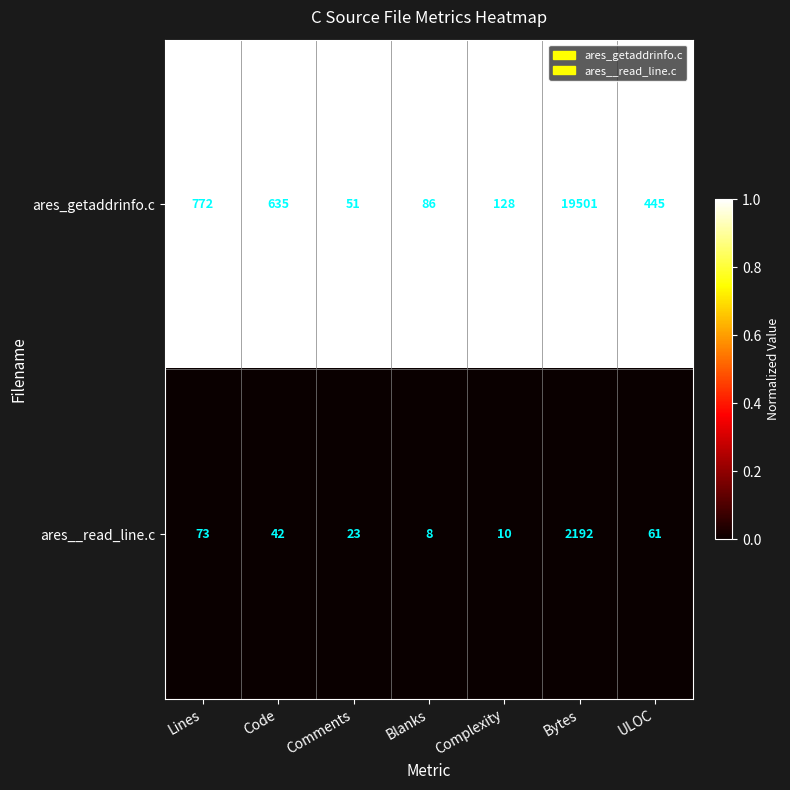

At which label is ares__read_line.c closest to 1100?

Lines